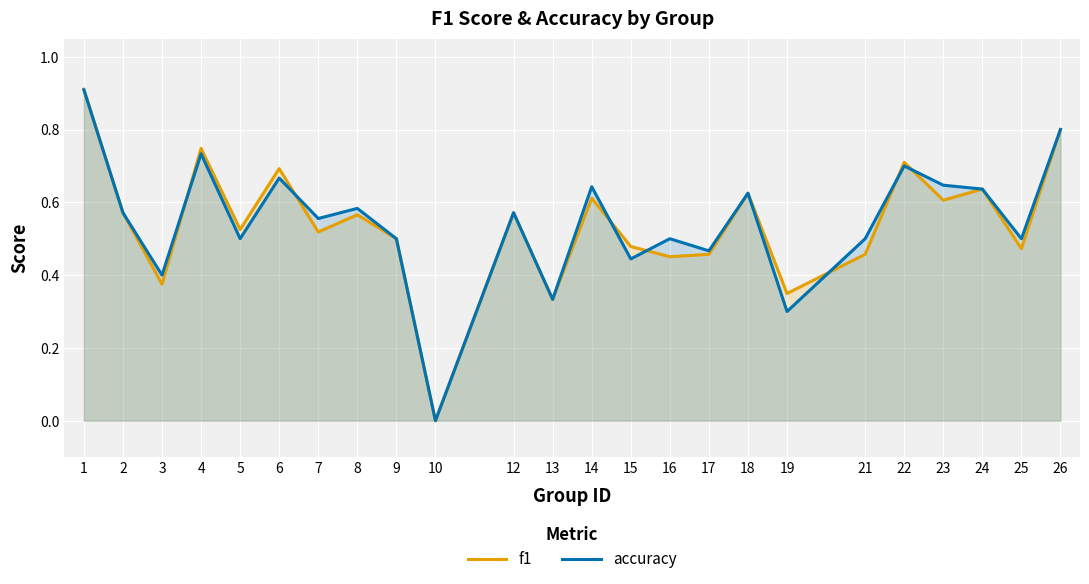

How many intersections are there between f1 and accuracy?

7